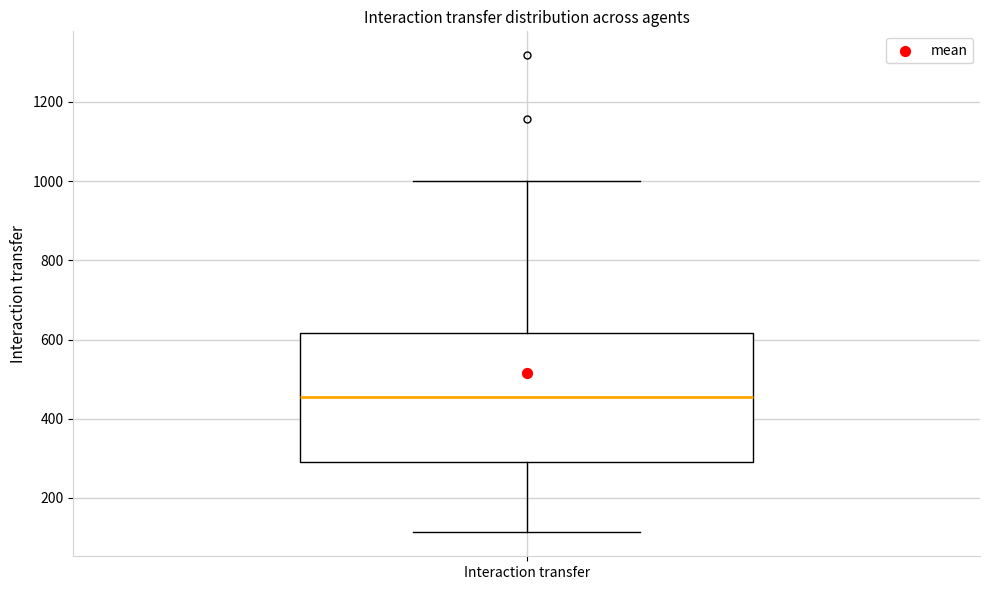

Transcribe this box plot: give where the median line is, the range the box spans, and where the two whiskers end, as read against the y-axis. The values are not printed on the chart, so give them approximately, as read against the axis.

median 460, box 300 to 620, whiskers 120 to 1000